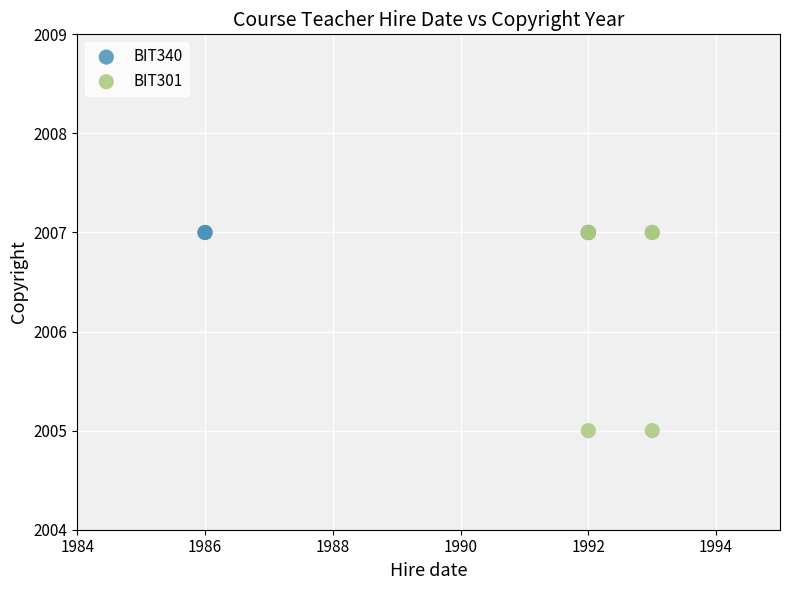

Which series reaches the minimum Y coordinate?

BIT301